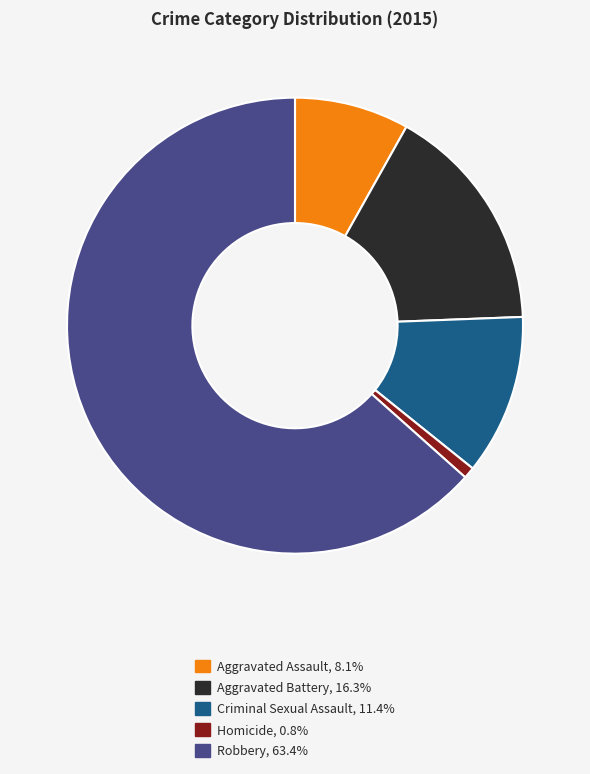

Does any single category account for the majority?

Yes